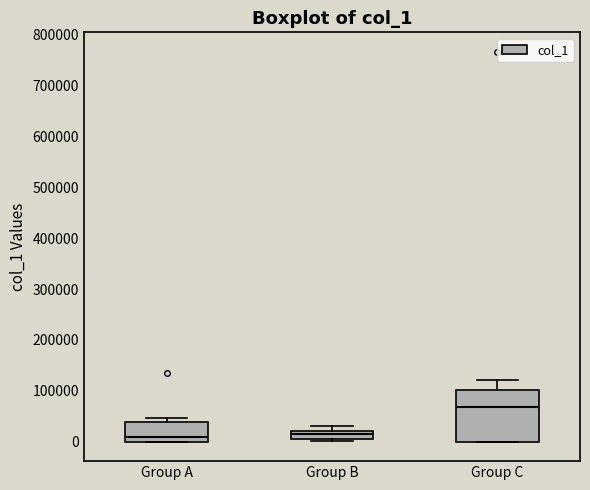

Where is the upper edge of the box for Group A on the y-axis? The values are not printed on the chart, so give them approximately, as read against the axis.

40000